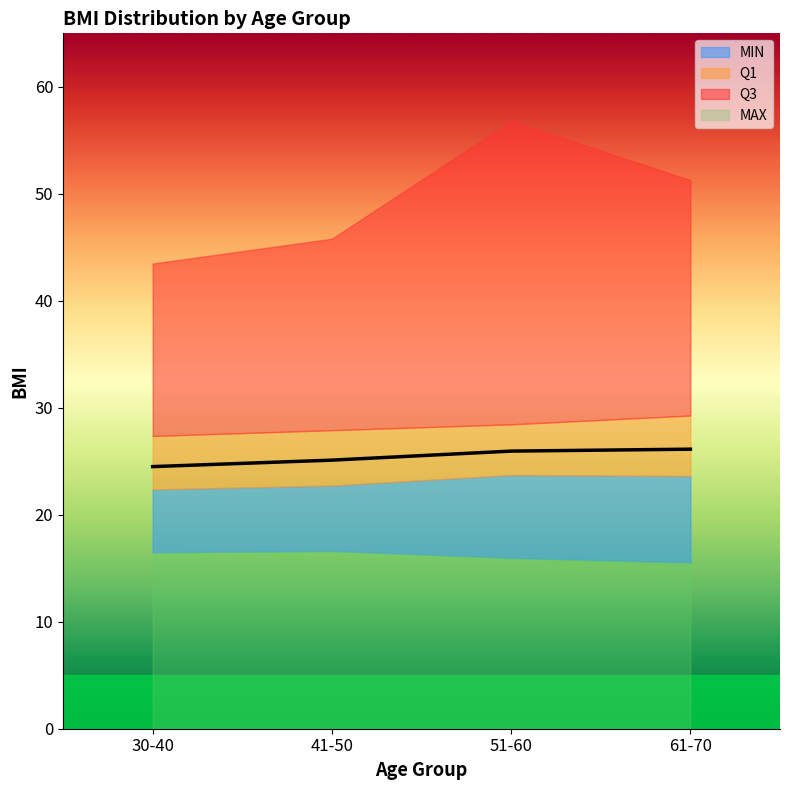

What are all the series names shown in the legend?

MIN, Q1, Q3, MAX